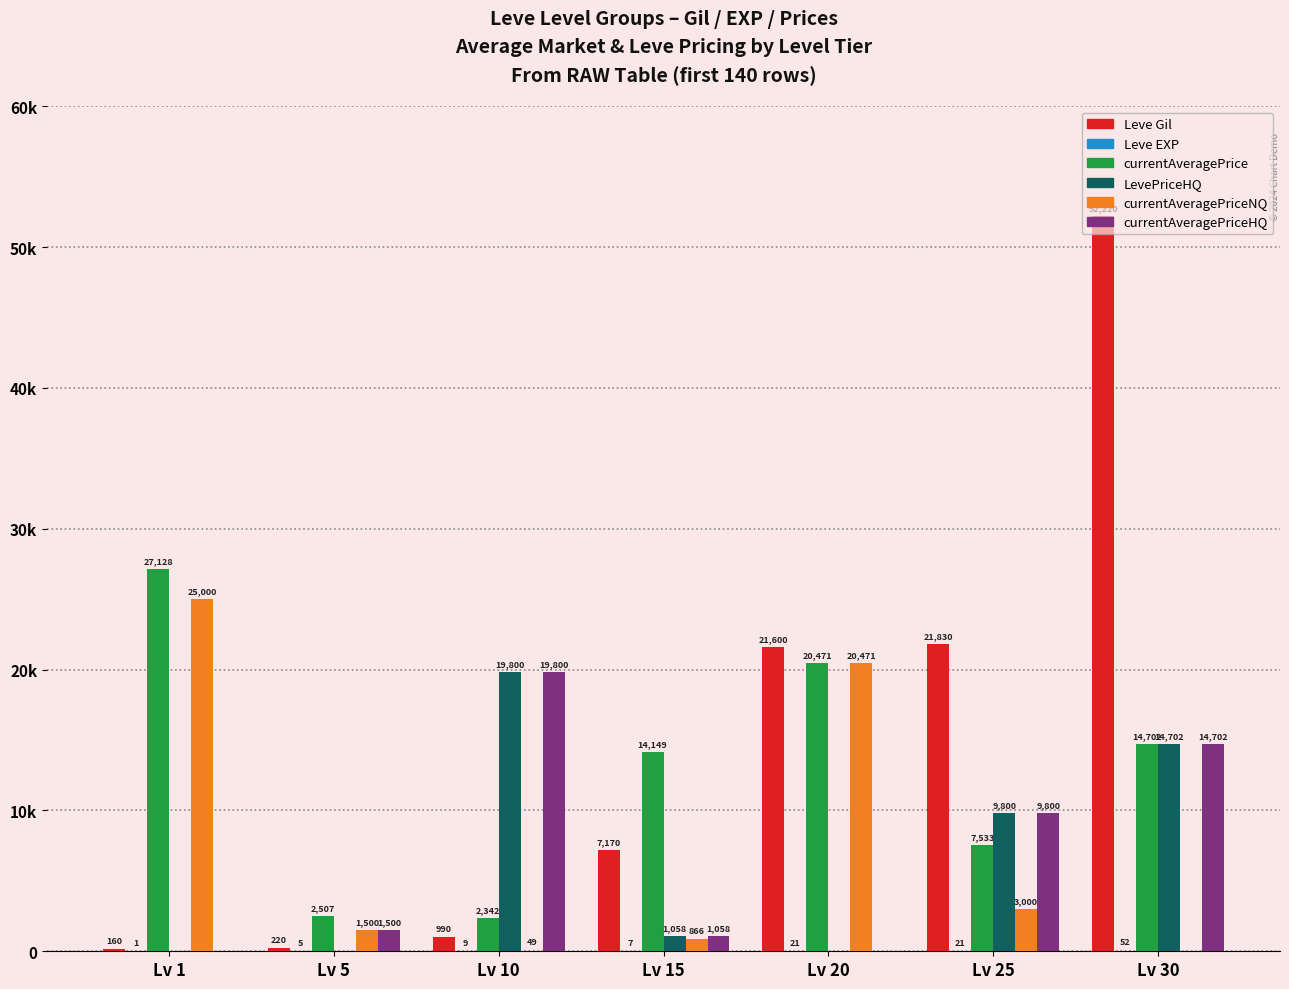

The Leve EXP series shows 2 at Lv 1. True or false?

False